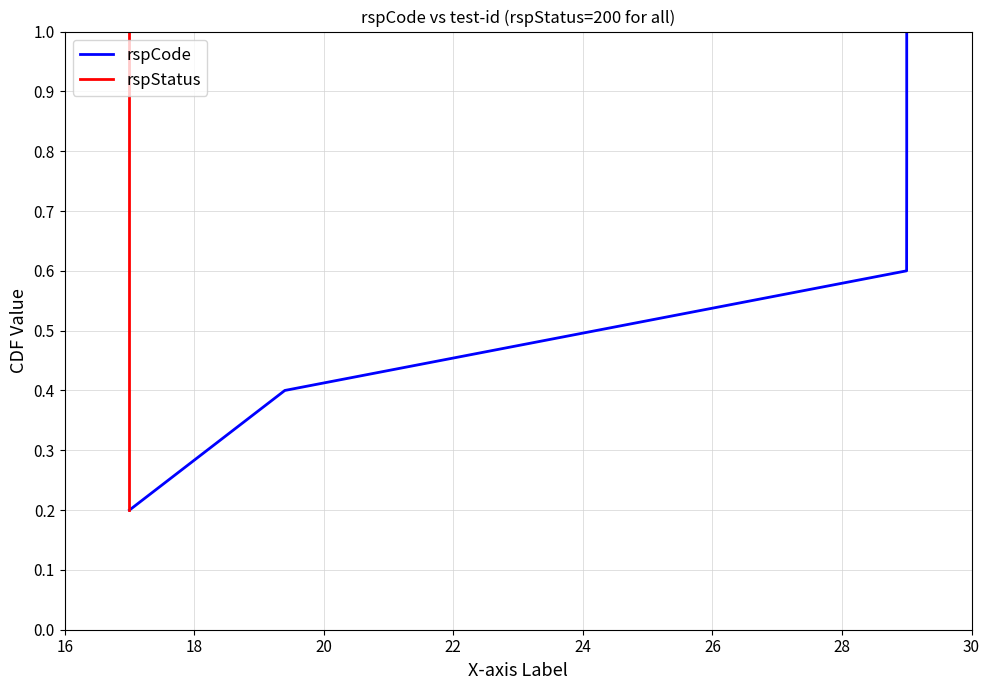

True or false: rspStatus has more than 0 interior local peaks.

False